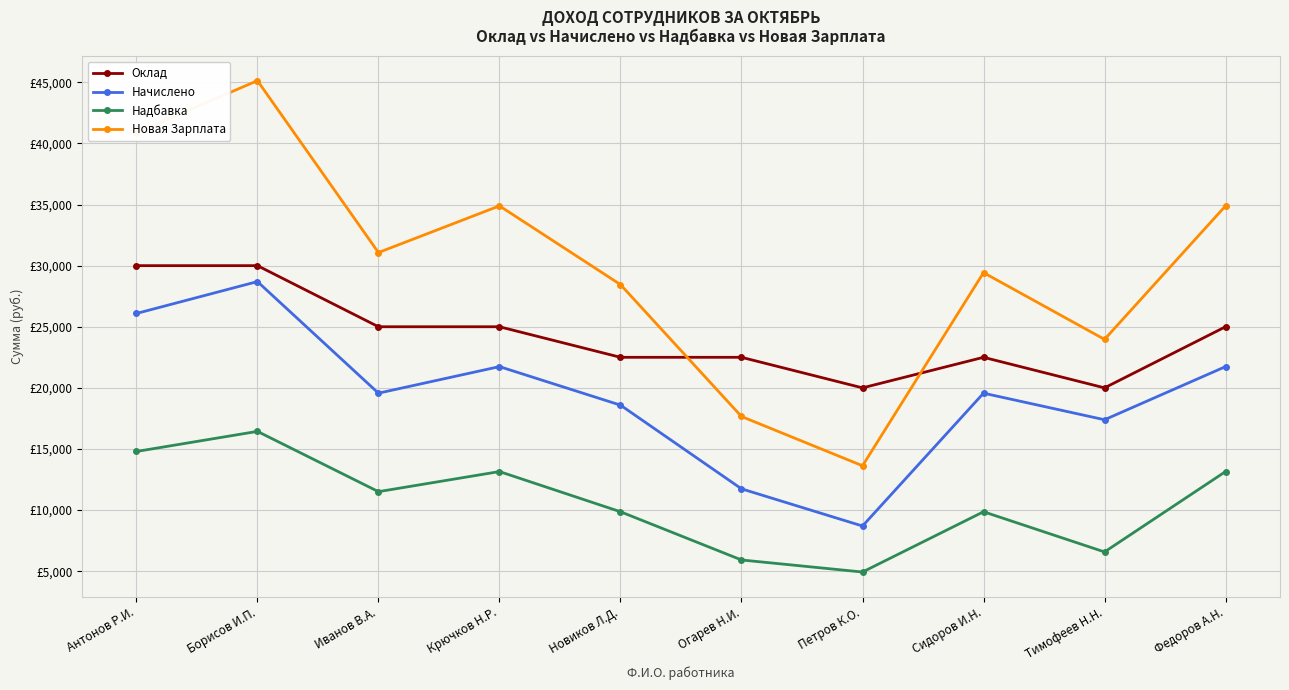

What are all the series names shown in the legend?

Оклад, Начислено, Надбавка, Новая Зарплата